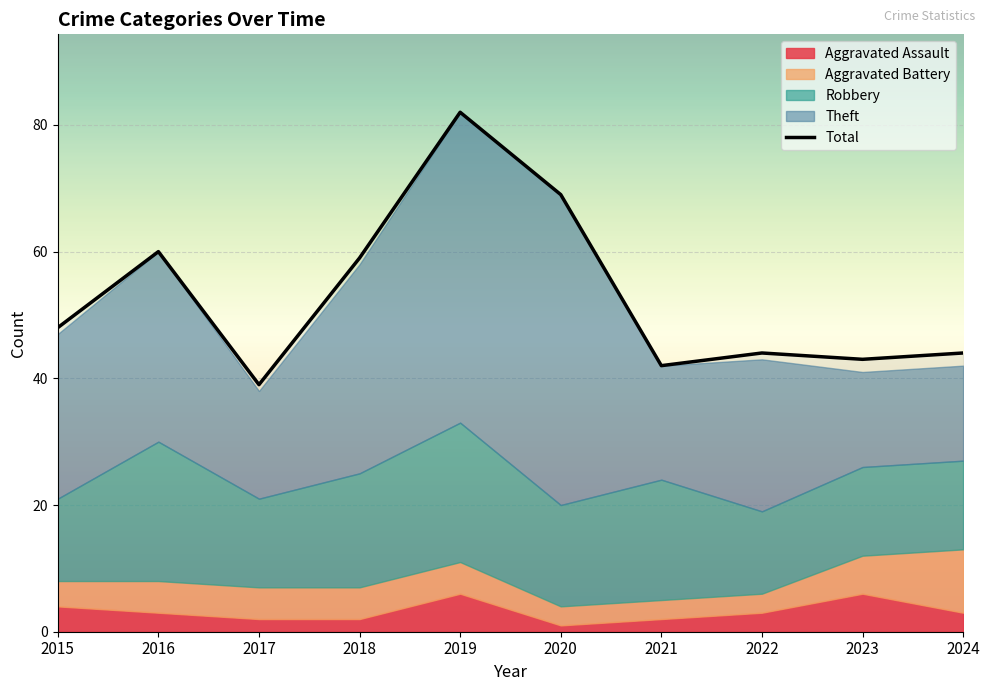

Is it true that Total equals 29 at 2024?

False